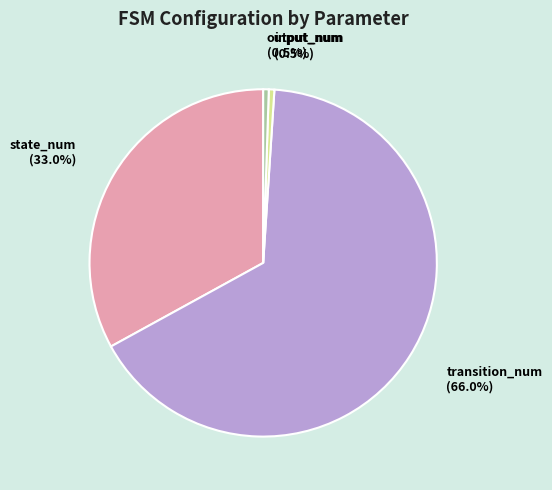

To the nearest percent, what portion does transition_num represent?

66%